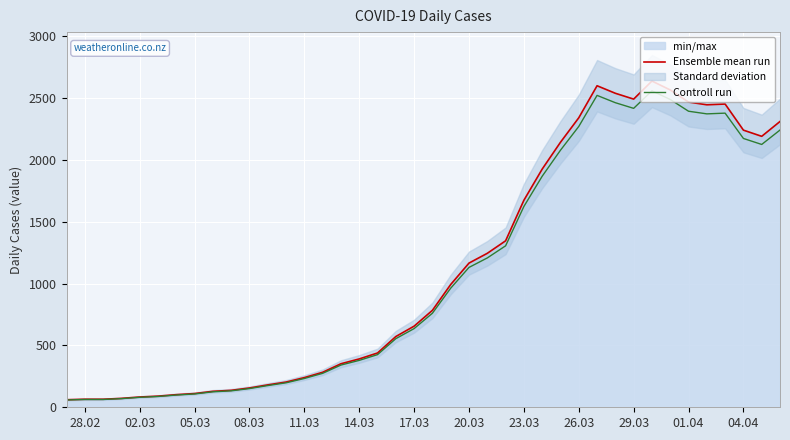

Which series has the largest range (max minus min)?

Ensemble mean run